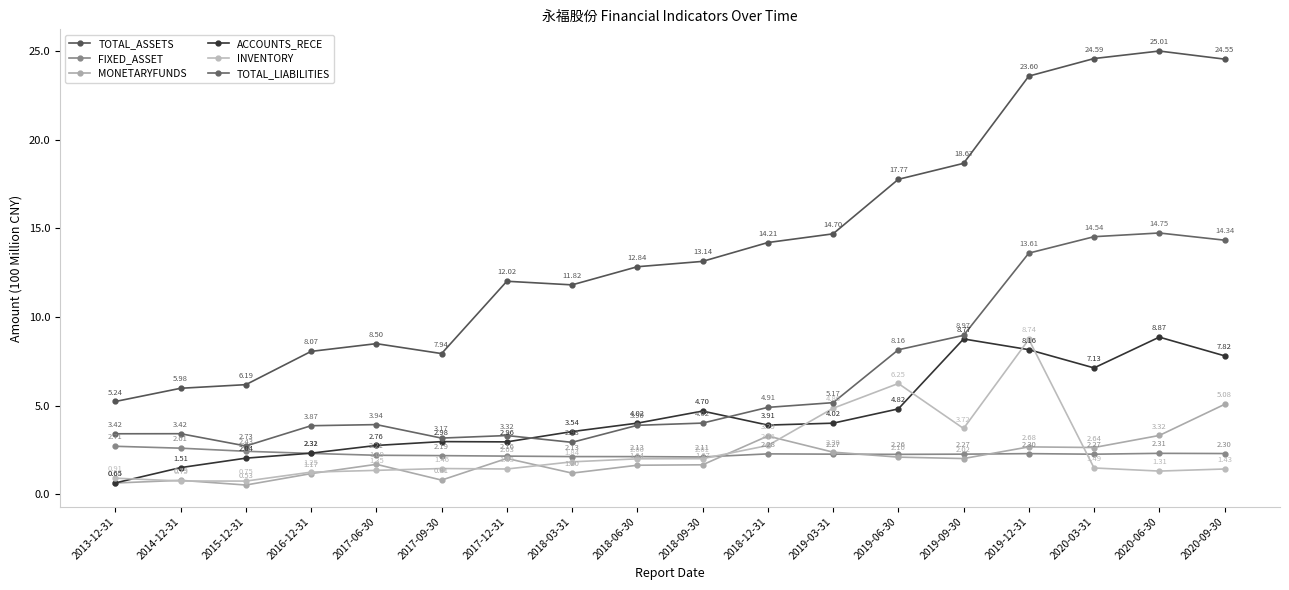

True or false: FIXED_ASSET and TOTAL_LIABILITIES intersect in this chart.

False